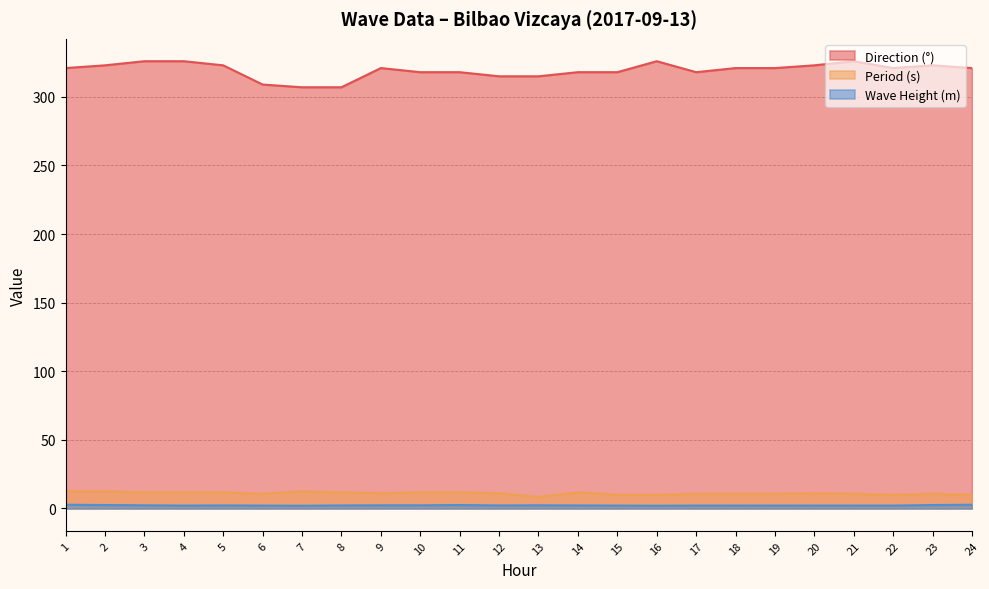

Reading left to right, list all the values displayed in this chart.

Direction (°): 321.0	323.0	326.0	326.0	323.0	309.0	307.0	307.0	321.0	318.0	318.0	315.0	315.0	318.0	318.0	326.0	318.0	321.0	321.0	323.0	326.0	321.0	323.0	321.0
Period (s): 12.5	12.5	11.7	11.7	11.7	10.6	12.5	11.7	11.1	11.7	11.7	11.1	8.4	11.7	10.0	10.0	10.6	10.6	10.6	11.1	10.6	10.0	10.6	10.0
Wave Height (m): 2.7	2.5	2.3	2.1	2.2	2.1	2.0	2.2	2.3	2.3	2.5	2.2	2.3	2.2	2.1	2.0	2.1	2.1	2.1	2.1	2.1	2.1	2.5	2.7